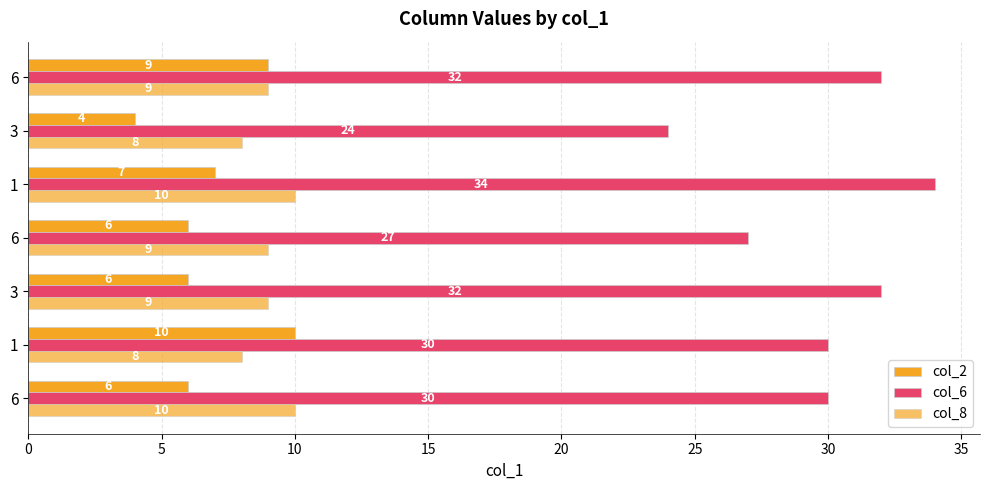

How many data points in col_8 are less than 9?

2